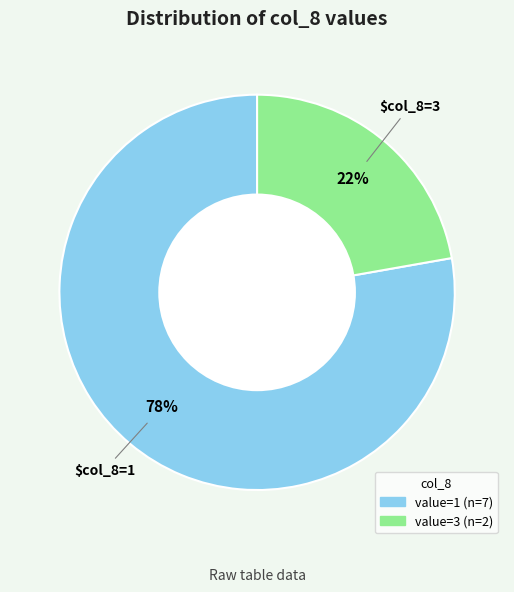

Count the number of slices in the pie.

2